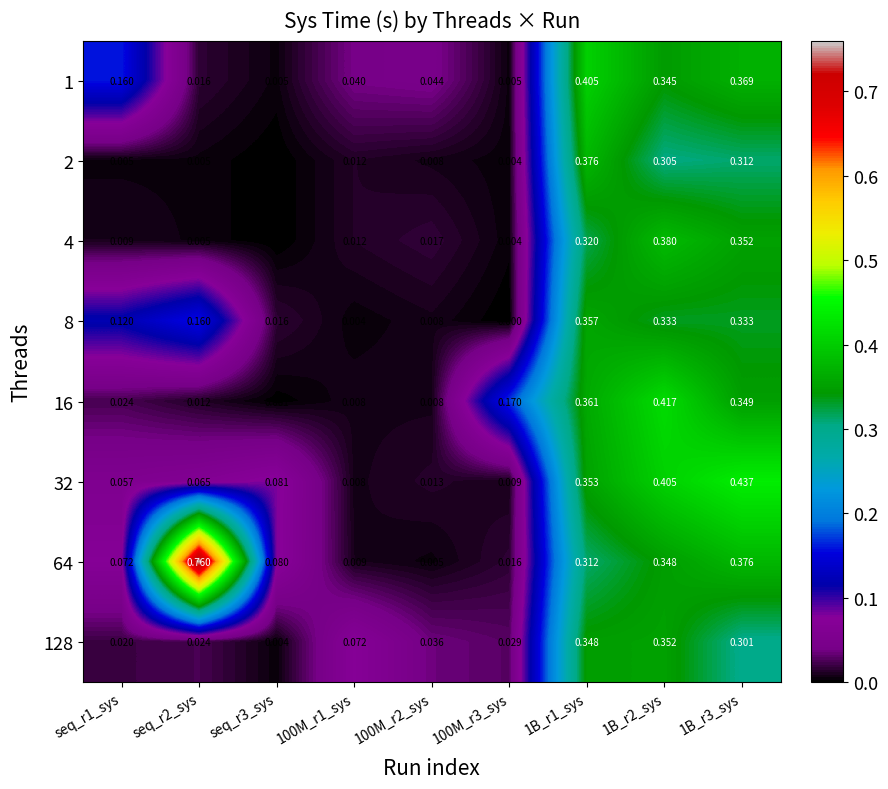

Is the value of 4 at 1B_r3_sys greater than the value of 2 at 100M_r2_sys?

Yes